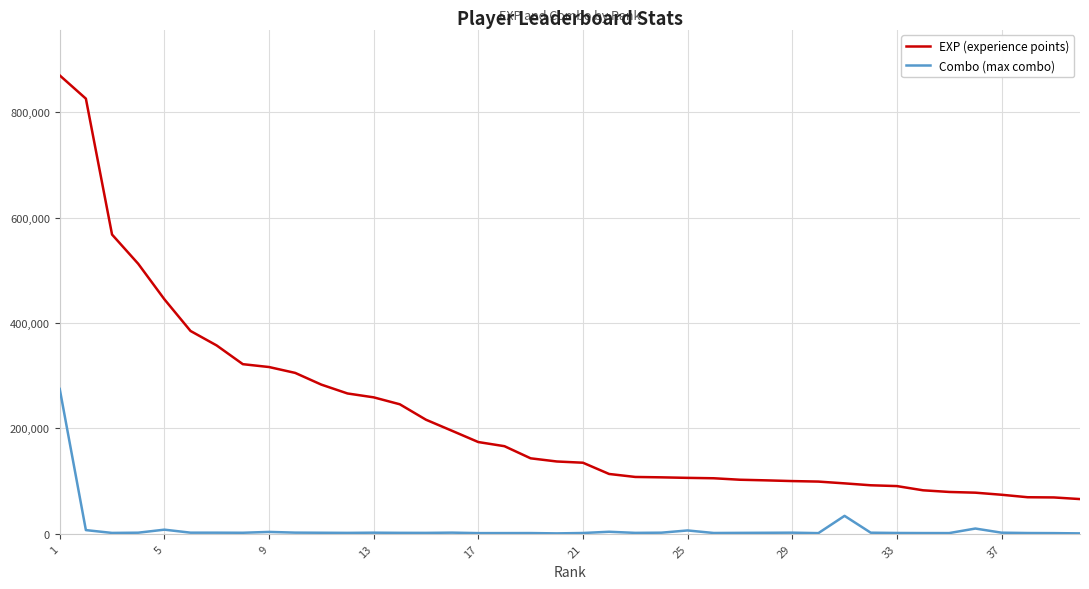

Which series has the largest total across all categories?

EXP (experience points)